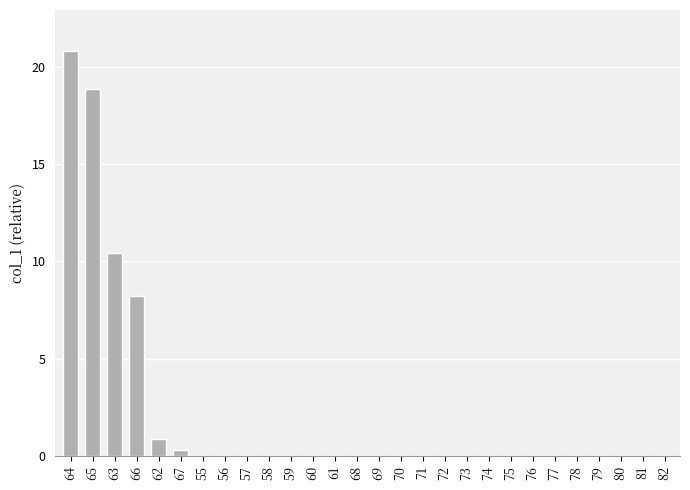

Reading left to right, what are all the values shown in this chart?

20.8	18.9	10.4	8.2	0.9	0.3	0.0	0.0	0.0	0.0	0.0	0.0	0.0	0.0	0.0	0.0	0.0	0.0	0.0	0.0	0.0	0.0	0.0	0.0	0.0	0.0	0.0	0.0